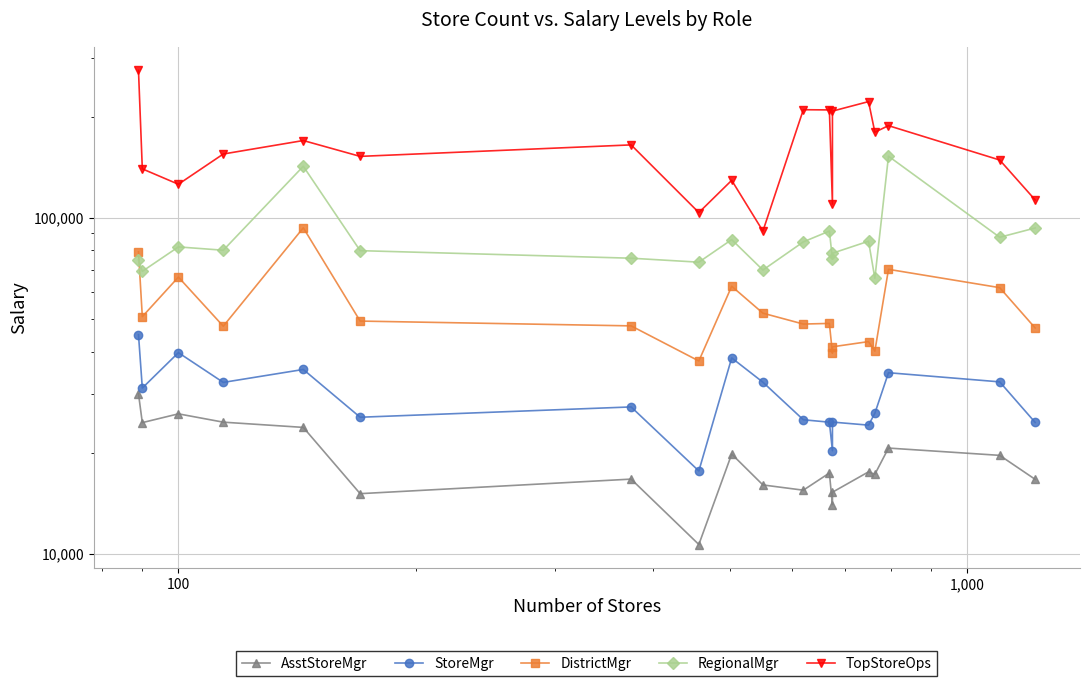

What is the value of the TopStoreOps point at the 6th from the left?

152500